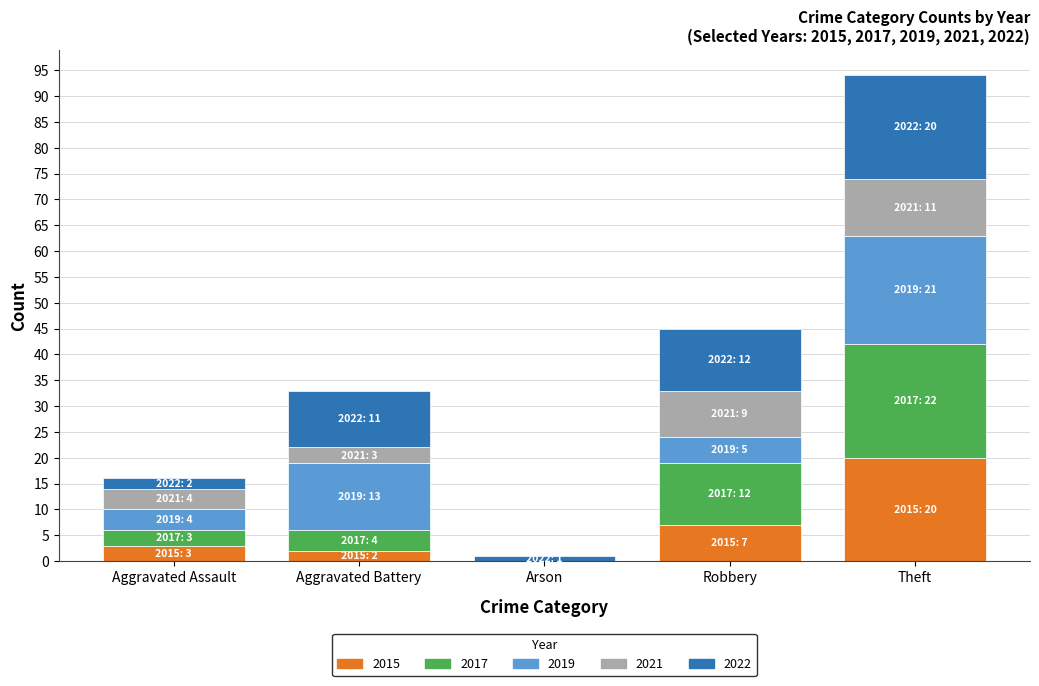

What is the sum of all 2015 values?

32